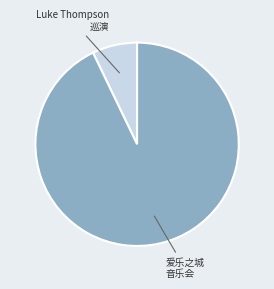

Is there a majority slice in this chart?

Yes